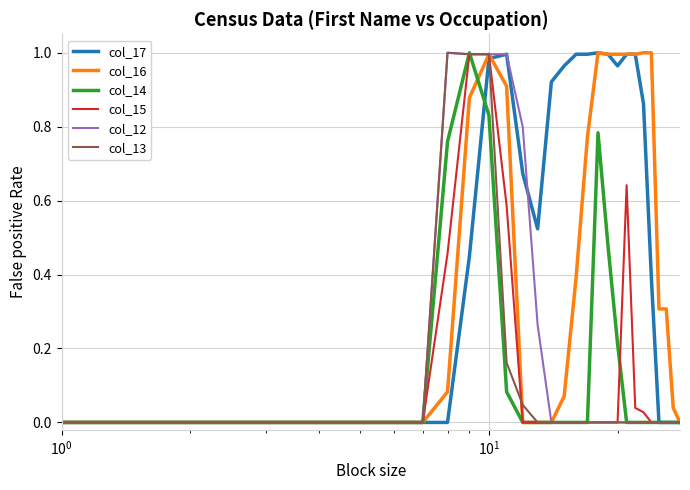

Which series has the largest total across all categories?

col_17